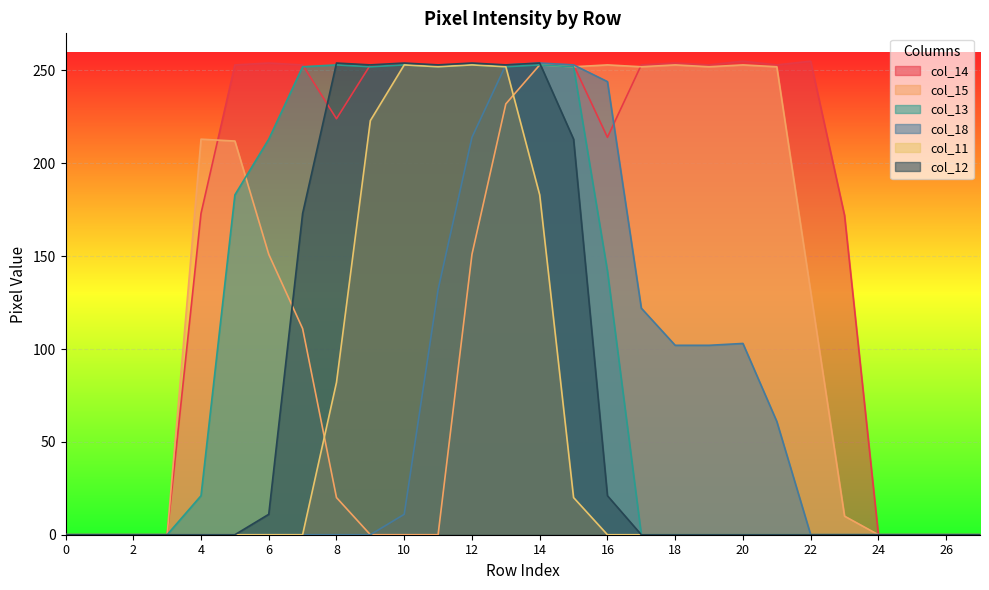

Which category has the highest value across all series?

20